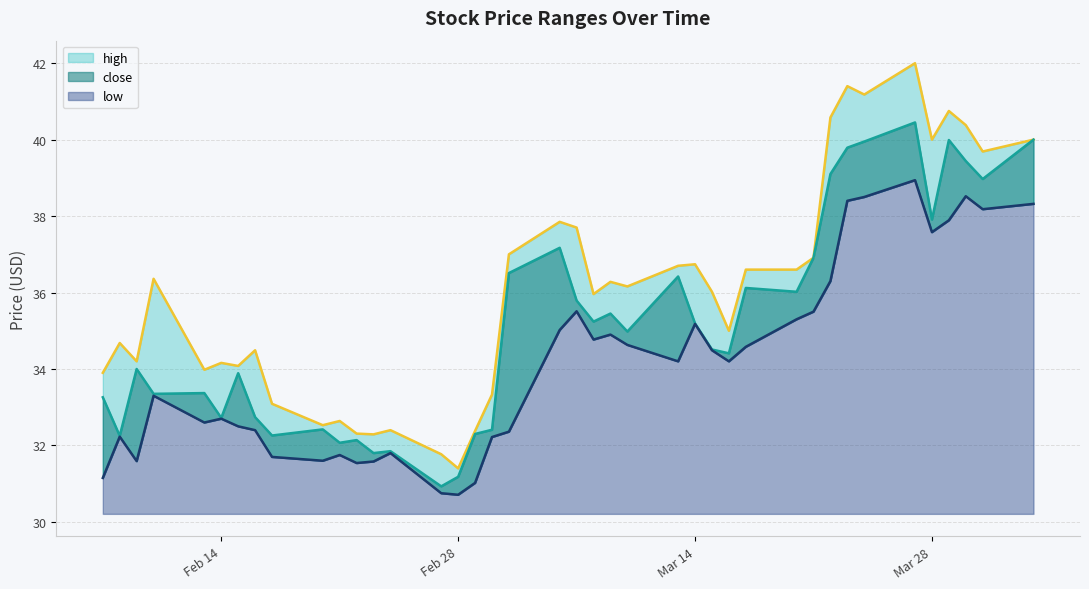

Rank the series by their maximum value, from lowest to highest.

low, close, high